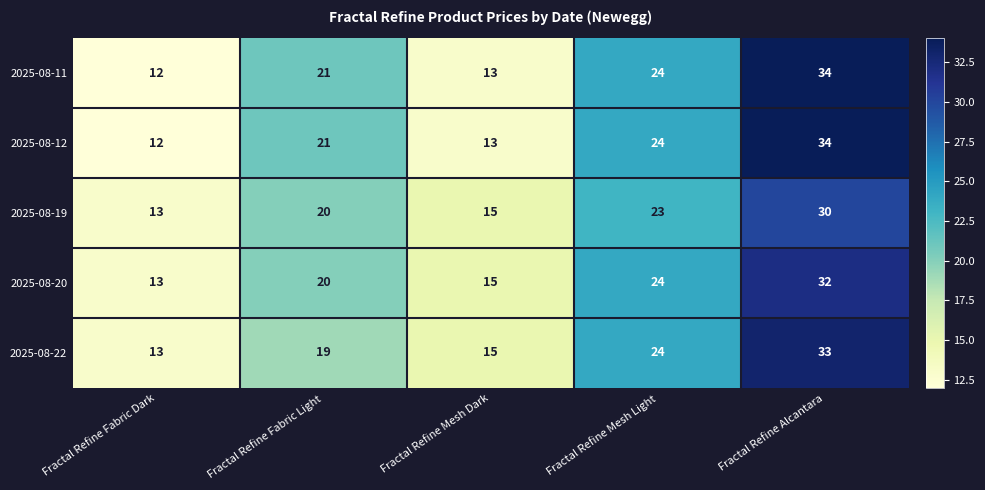

What is the minimum value shown in the chart?

12